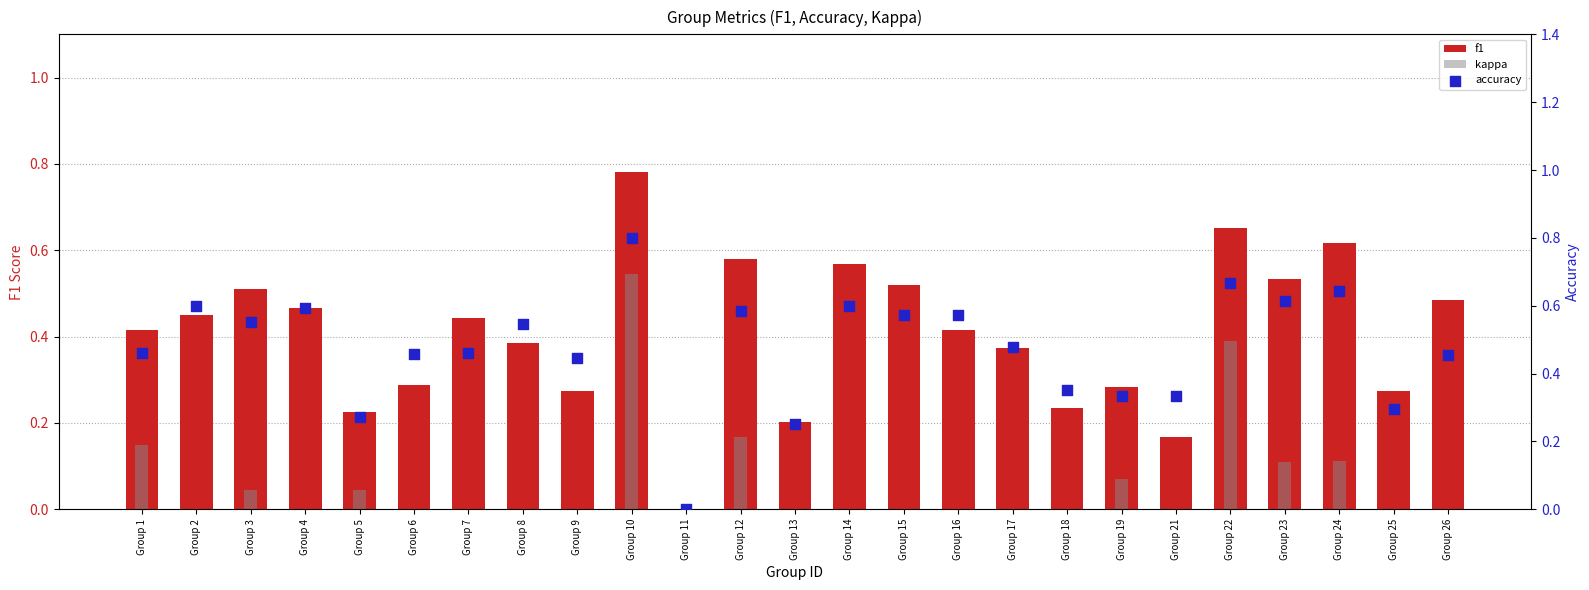

Which series contains the highest Y value?

accuracy